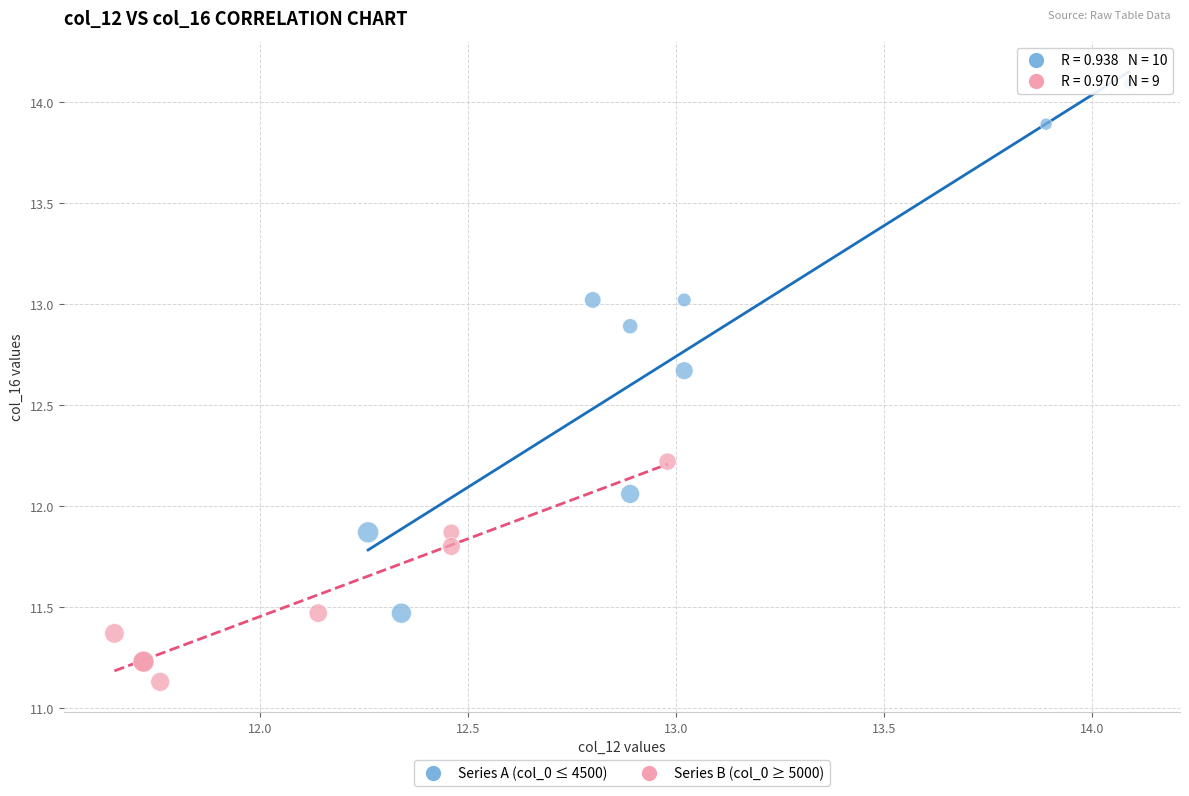

Which series has the largest Y range (max minus min)?

Series A (col_0 ≤ 4500)